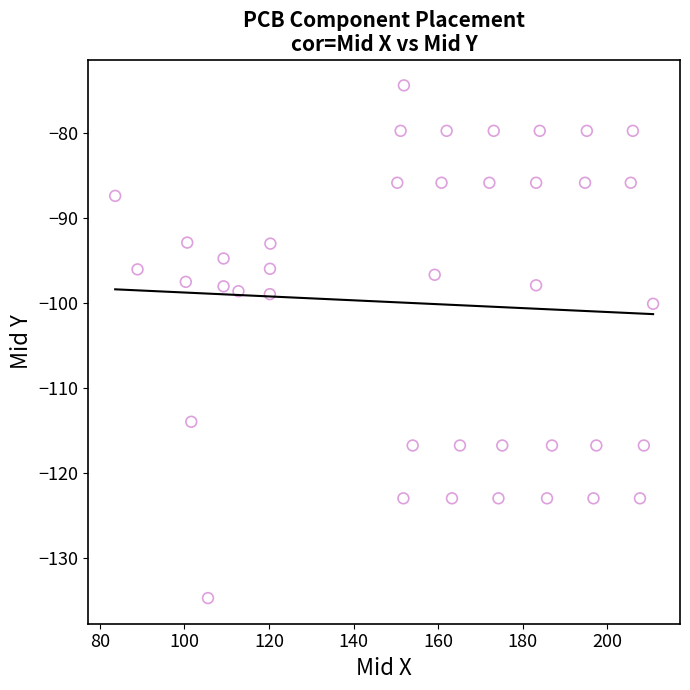

What is the range of Y values (max minus min)?

60.3